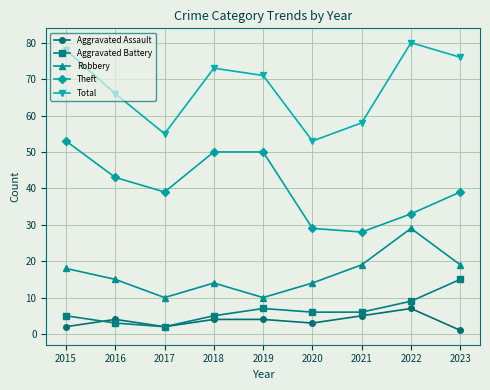

Is the value of Theft at 2020 greater than the value of Robbery at 2023?

Yes